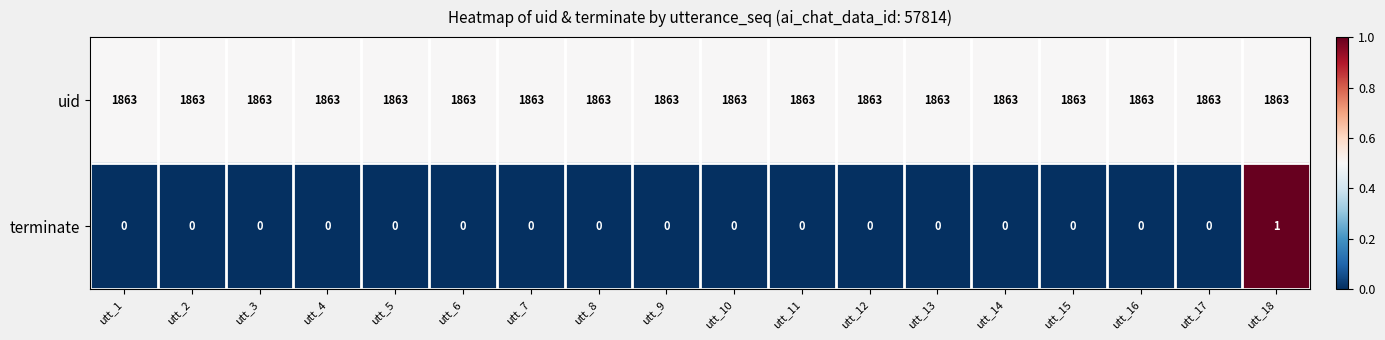

Is it true that uid equals 1863 at utt_8?

True